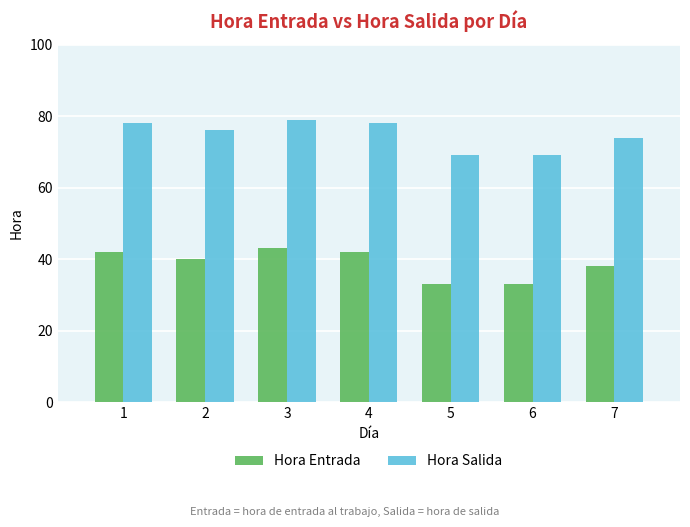

True or false: Hora Entrada has a value of 42 at 1.

True